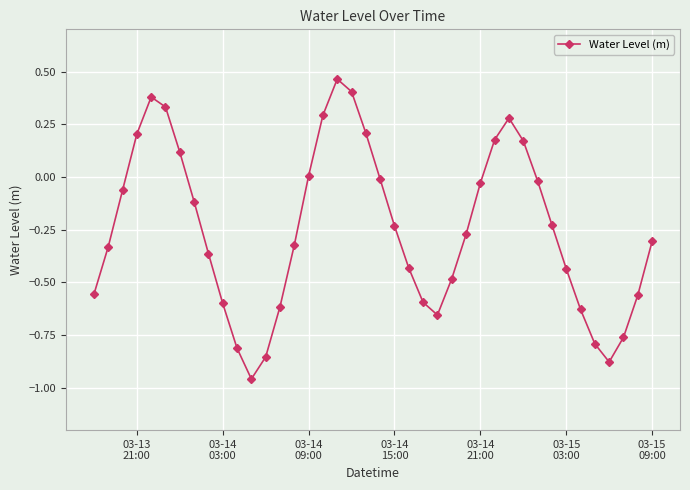

What is the difference between the maximum and minimum values?

1.4